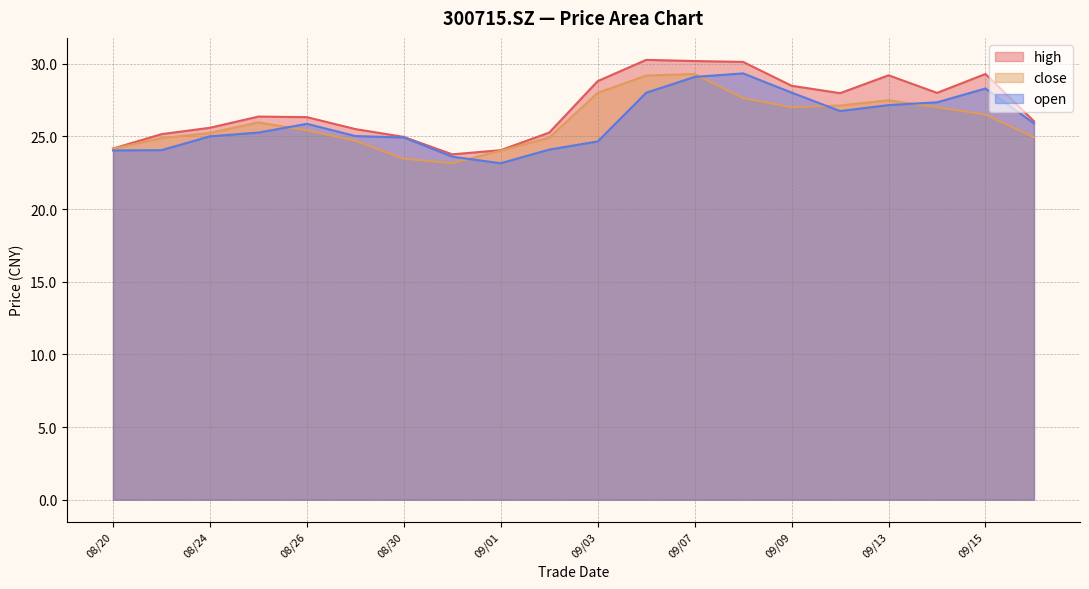

Which category has the highest value in the high series?

20210906